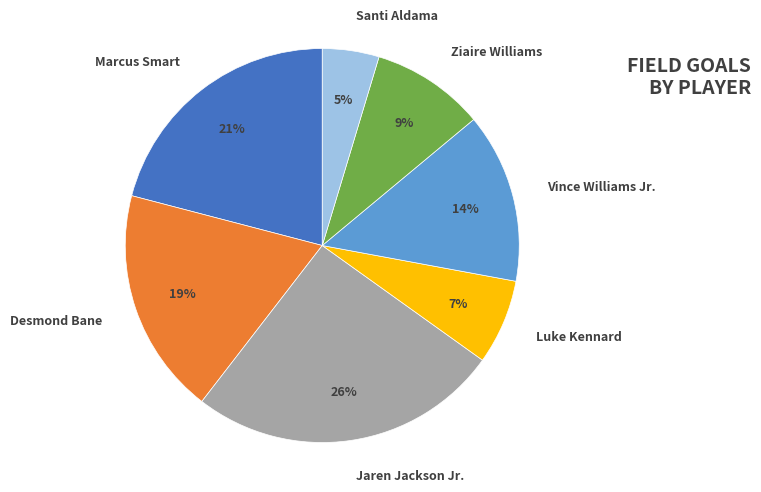

How many slices are in this pie chart?

7